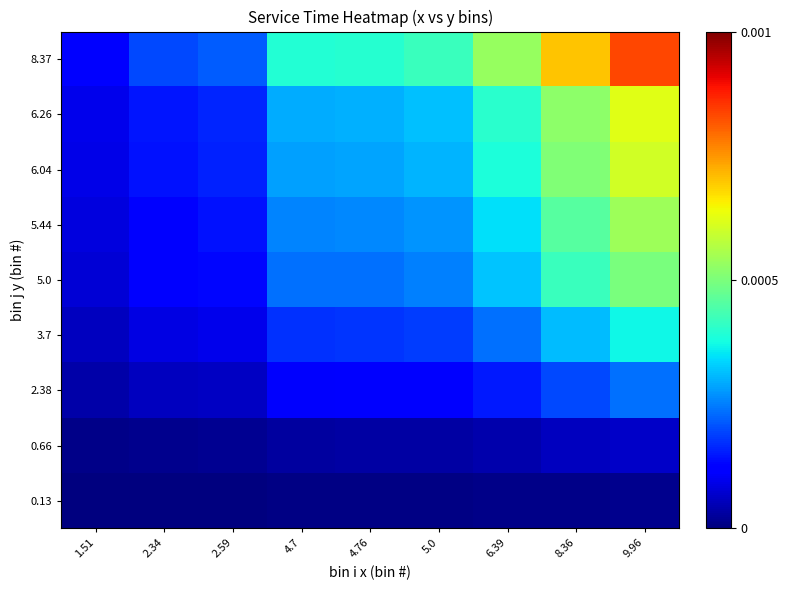

At how many categories does at least one series exceed 0?

9